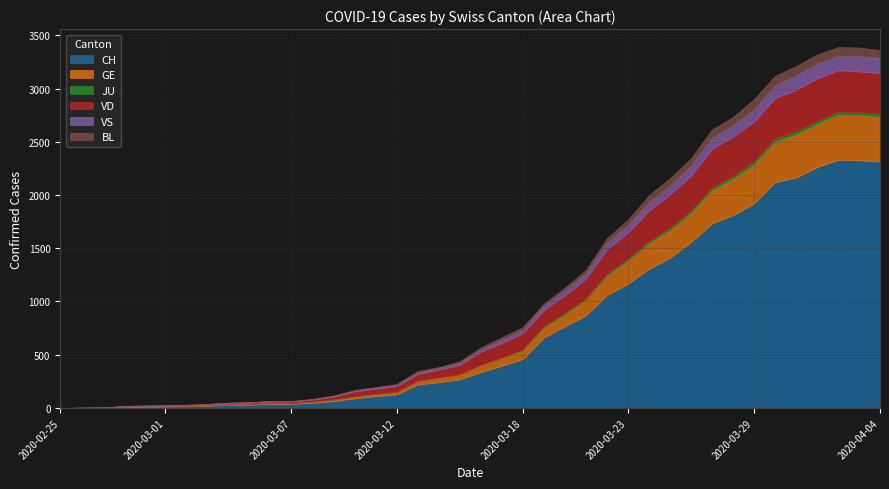

How many values in the CH series are below 336?

20